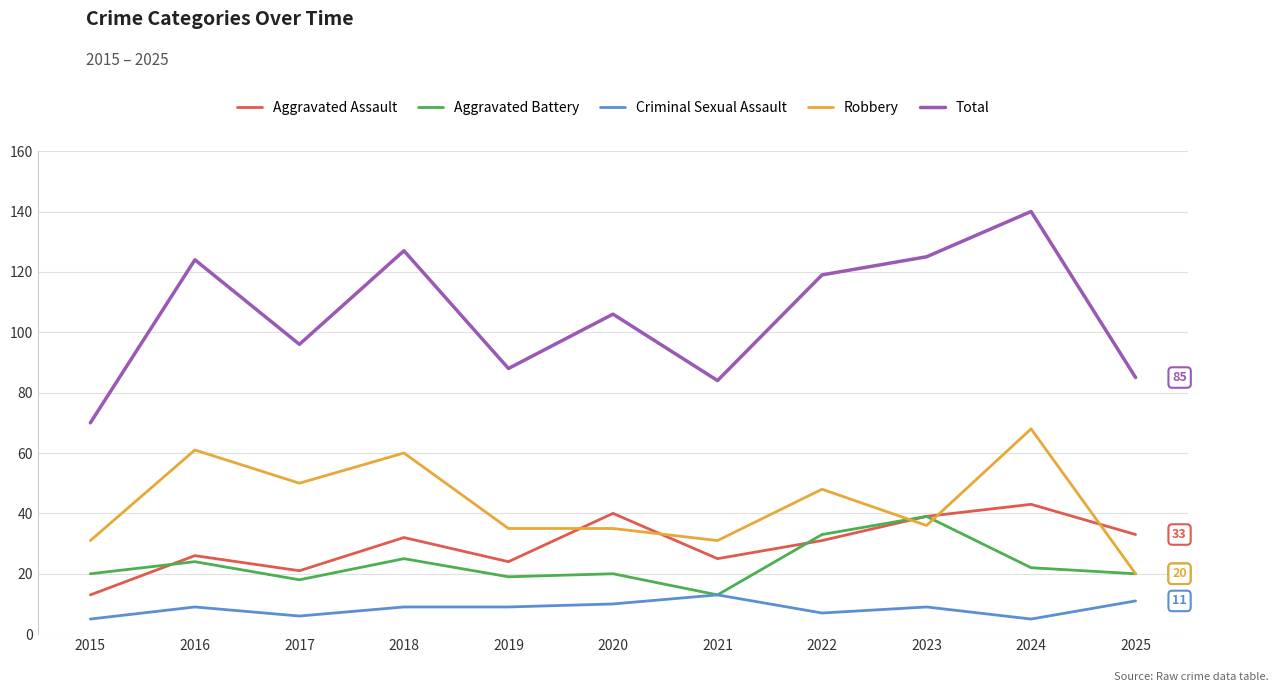

True or false: Robbery and Total cross at least once.

False